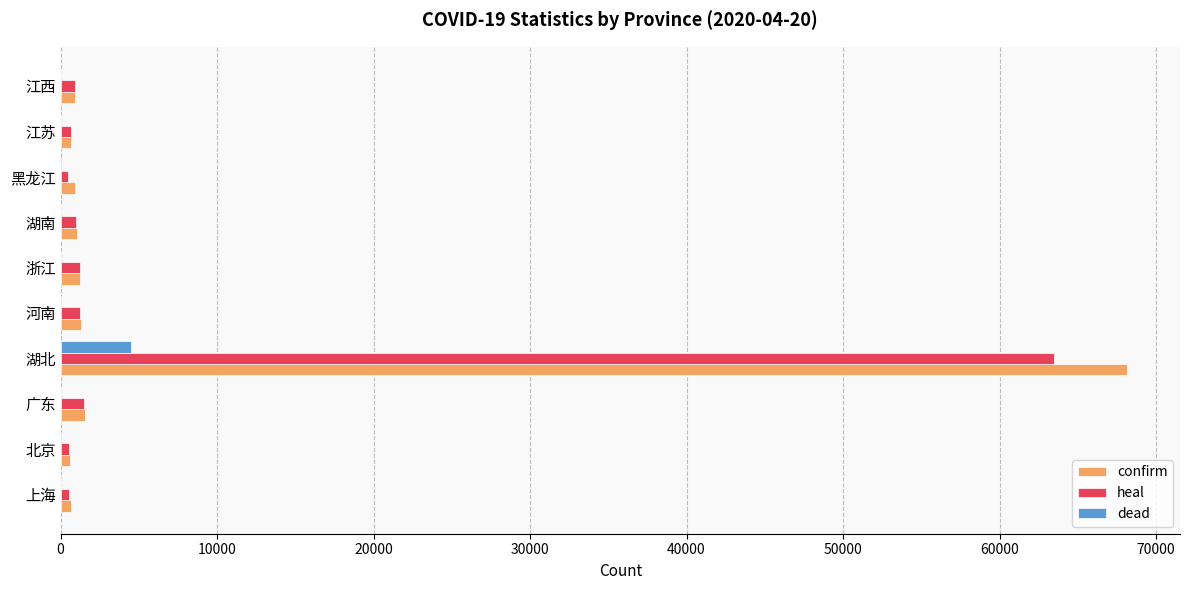

Between 北京 and 湖北, which series saw the biggest shift?

confirm